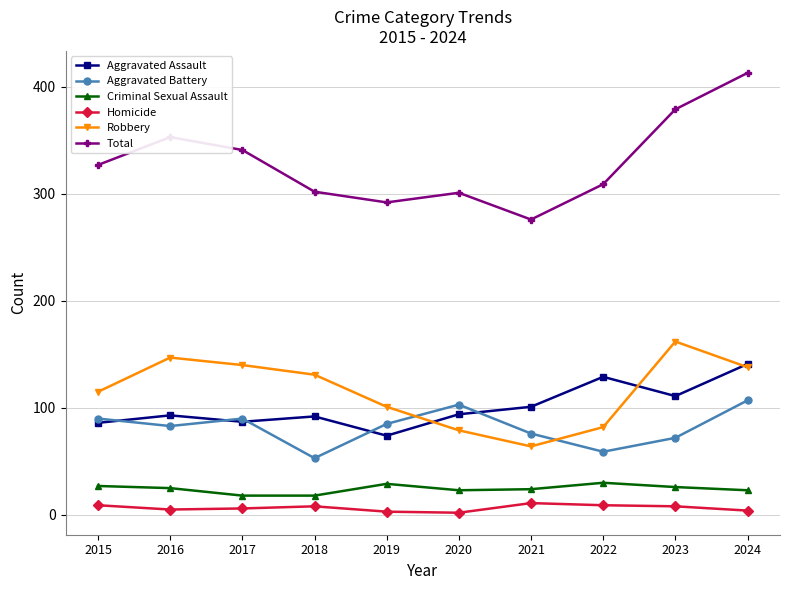

What is the difference between the Total values at 2022 and 2018?

7